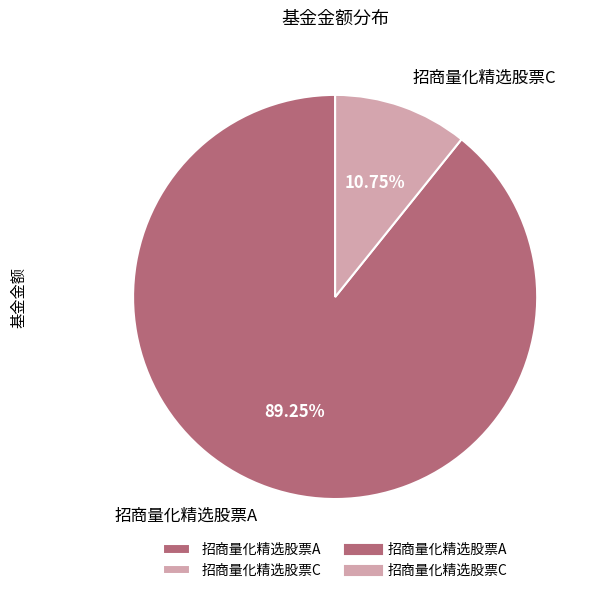

To the nearest percent, what is the combined percentage of 招商量化精选股票C and 招商量化精选股票A?

100%